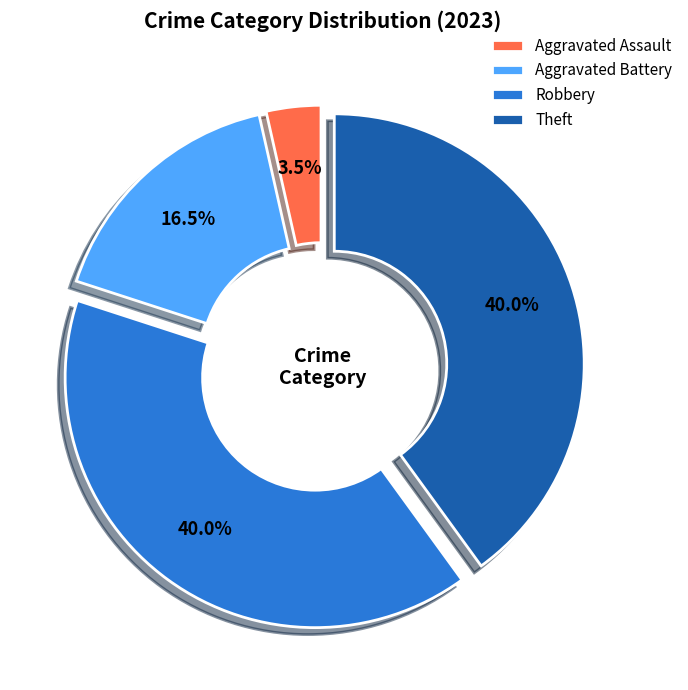

Which category has the smallest portion of the pie?

Aggravated Assault